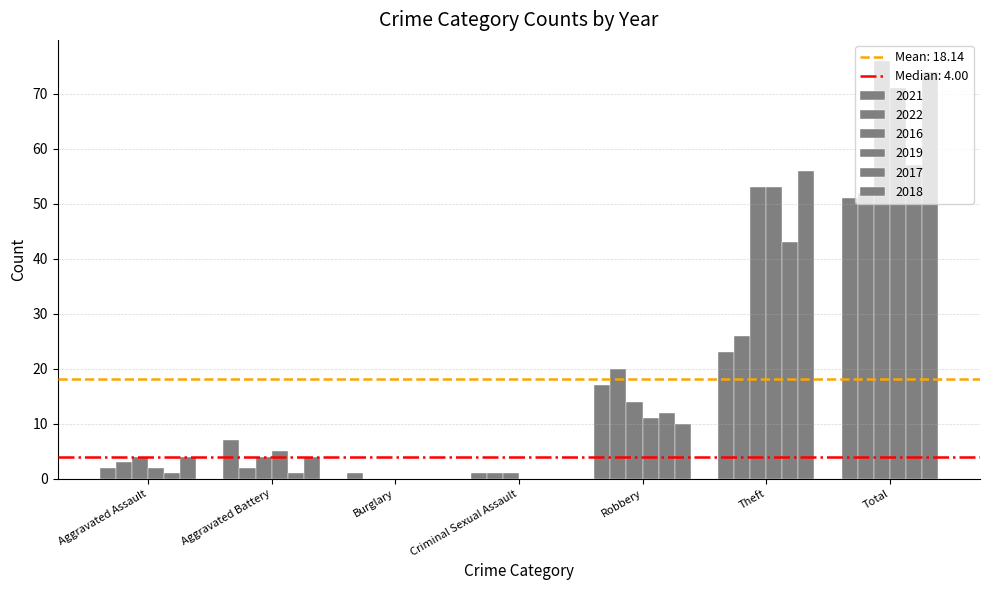

Between Theft and Total, which series saw the biggest shift?

2021